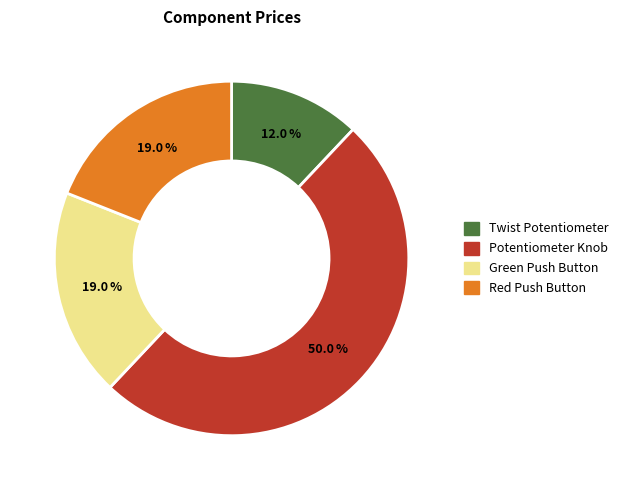

Combined, what portion of the pie is Green Push Button and Potentiometer Knob?

69.0%